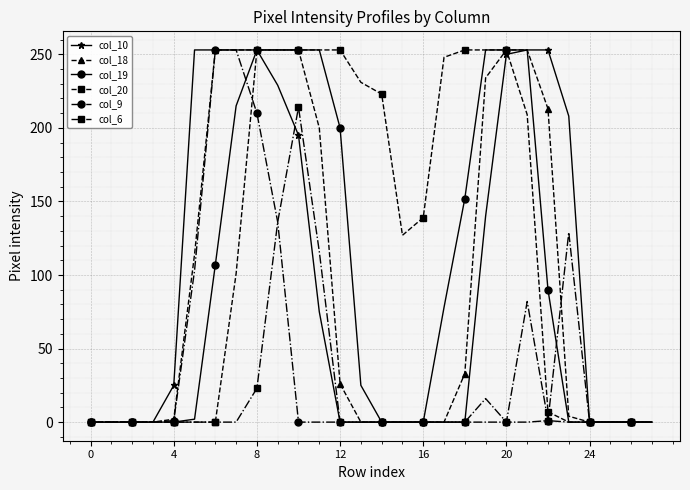

What is the maximum value for col_19?

253